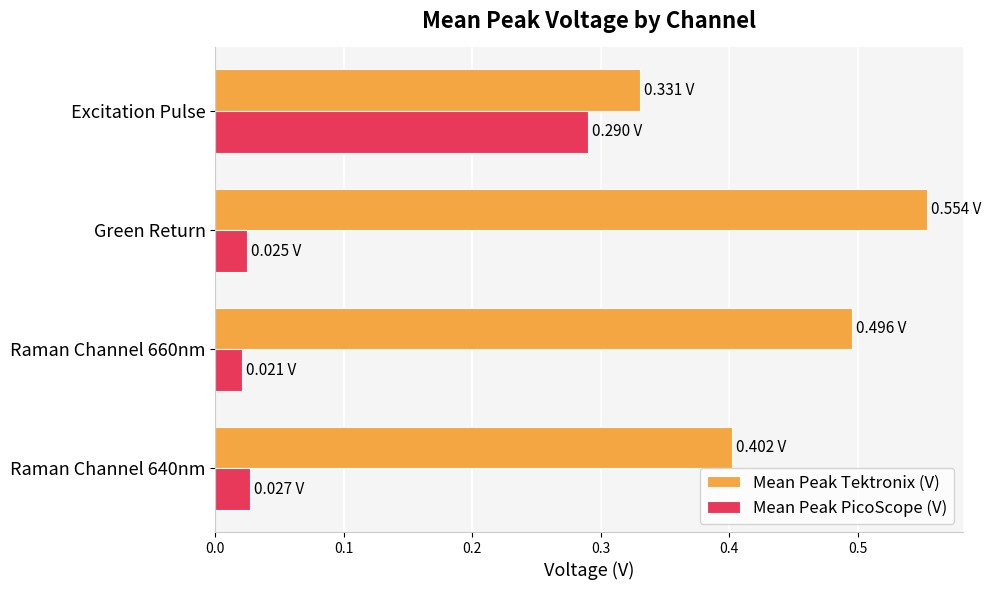

Which label corresponds to the largest value in the chart?

Green Return